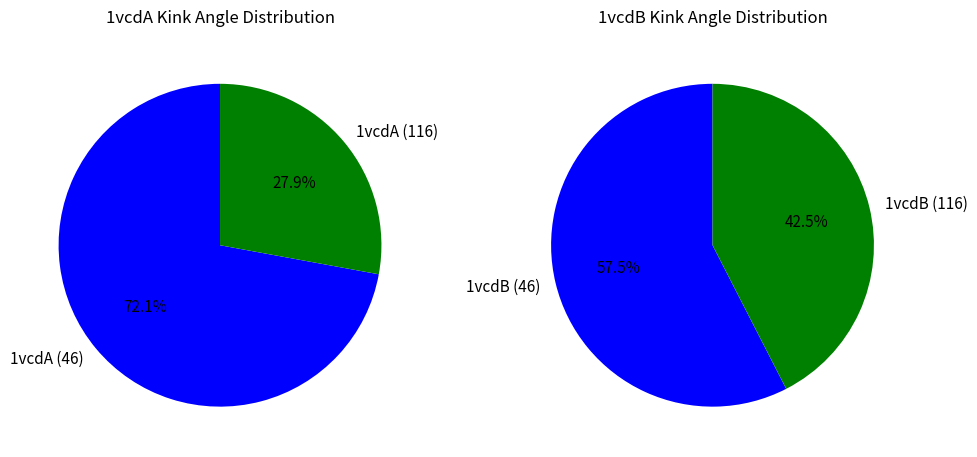

Rank the categories by value from highest to lowest.

1vcdA (46), 1vcdB (46), 1vcdB (116), 1vcdA (116)